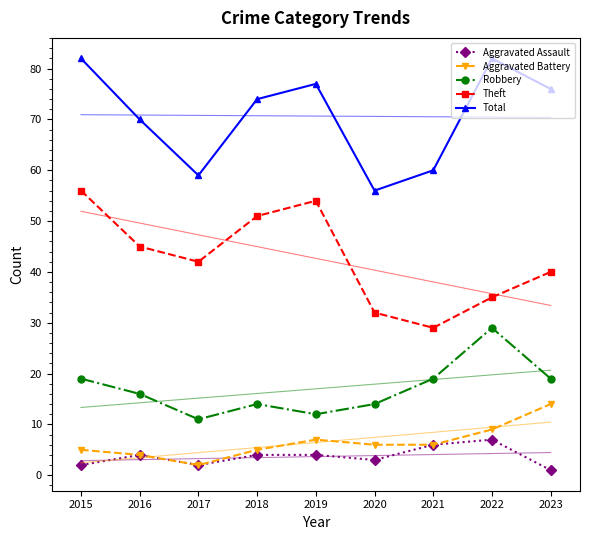

What is the highest value of the Total series?

82